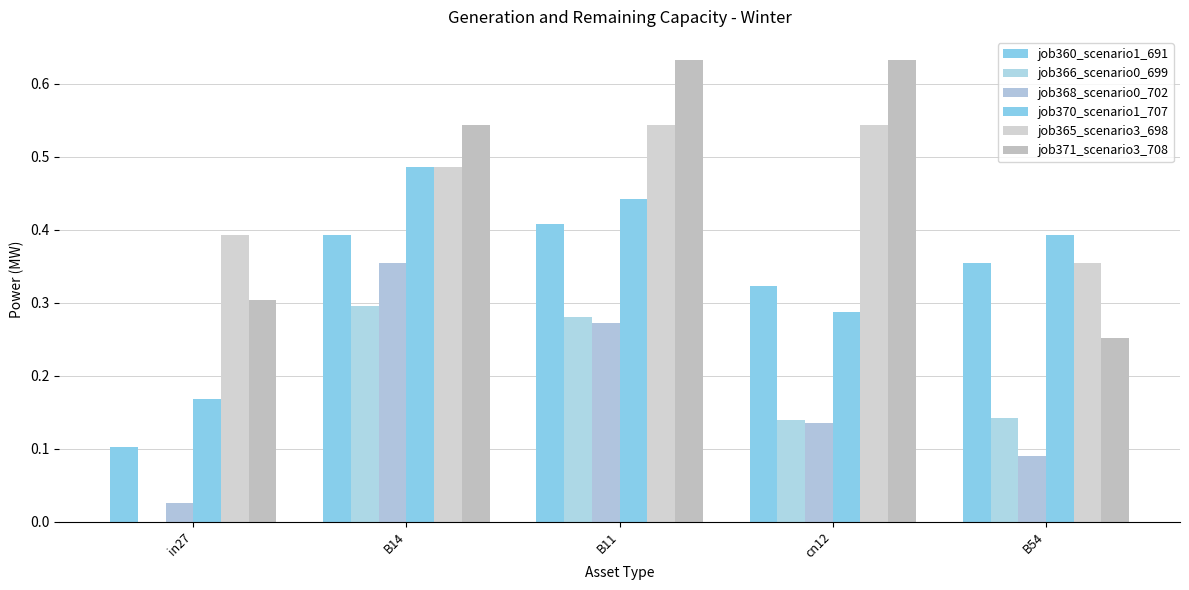

At B11, list the series in order from largest to smallest.

job371_scenario3_708, job365_scenario3_698, job370_scenario1_707, job360_scenario1_691, job366_scenario0_699, job368_scenario0_702